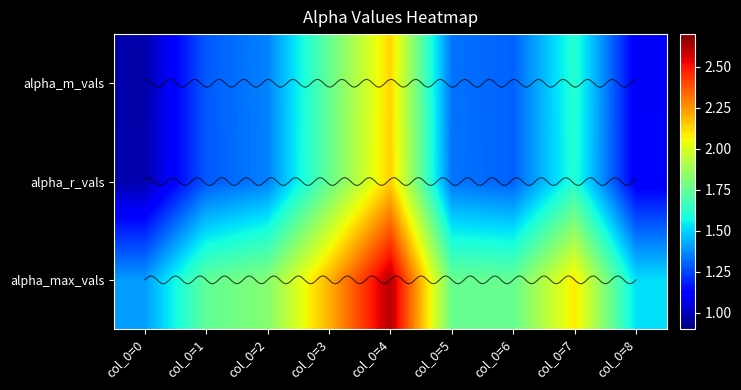

At which category does the chart reach its peak across all series?

col_0=4